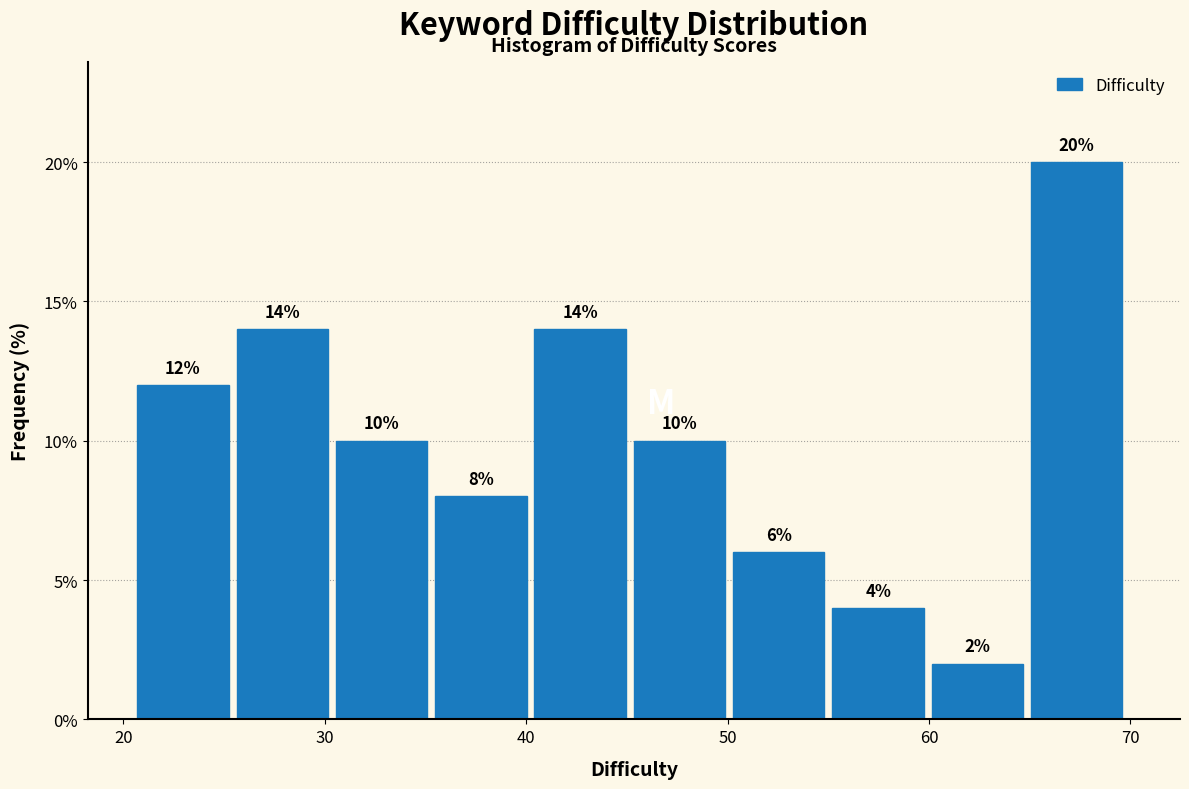

Over which range of the x-axis is the bar tallest?

65 to 70